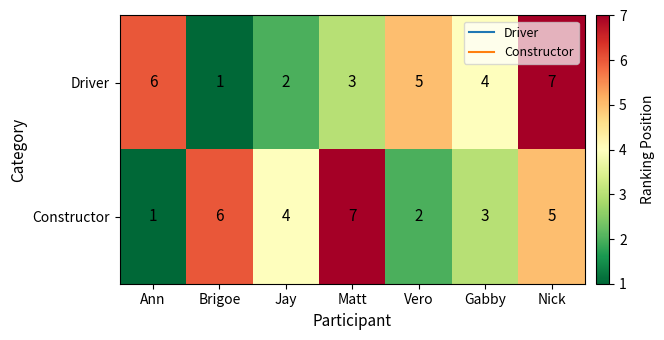

What is the approximate value of Driver at Nick?

7